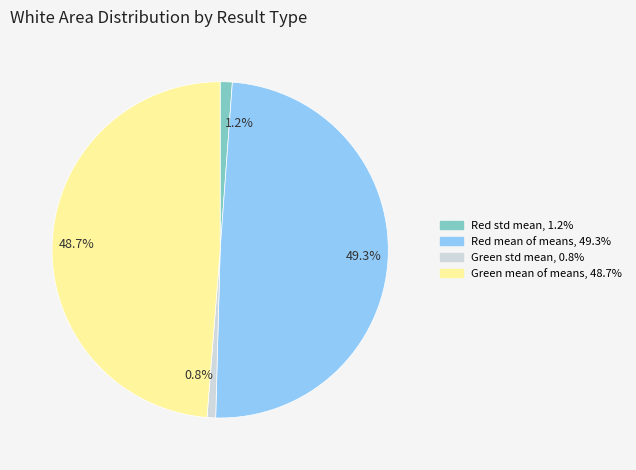

Combined, what portion of the pie is 48.7% and 49.3%?

98.0%